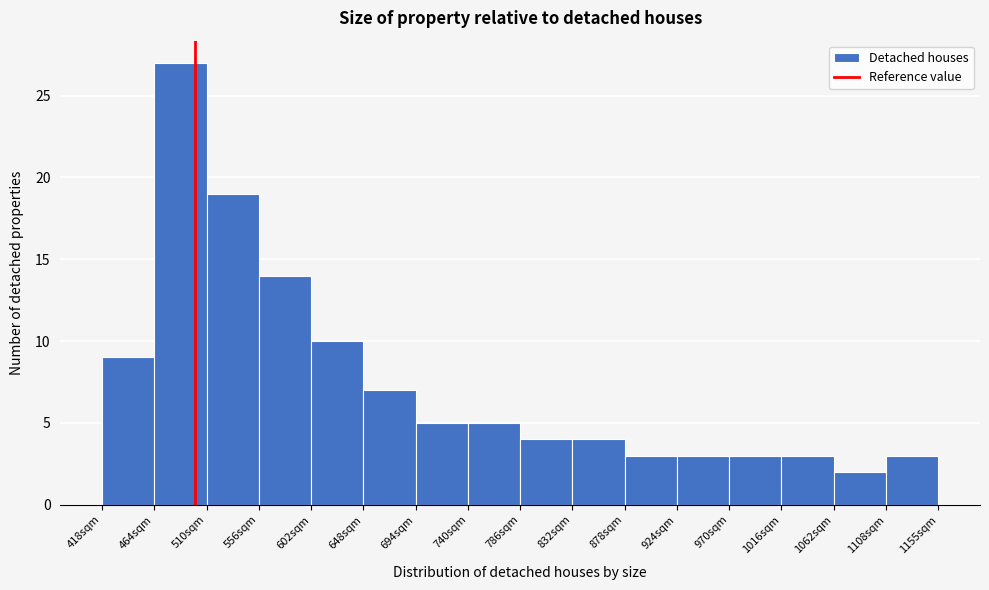

Reading left to right, list every bar in this chart as the range it spans on the x-axis followed by its height. Neither the bar edges nor the heights are printed on the chart, so give them approximately, as read against the axes.

420 to 465: 9
465 to 510: 27
510 to 555: 19
555 to 600: 14
600 to 650: 10
650 to 695: 7
695 to 740: 5
740 to 785: 5
785 to 835: 4
835 to 880: 4
880 to 925: 3
925 to 970: 3
970 to 1015: 3
1015 to 1065: 3
1065 to 1110: 2
1110 to 1155: 3